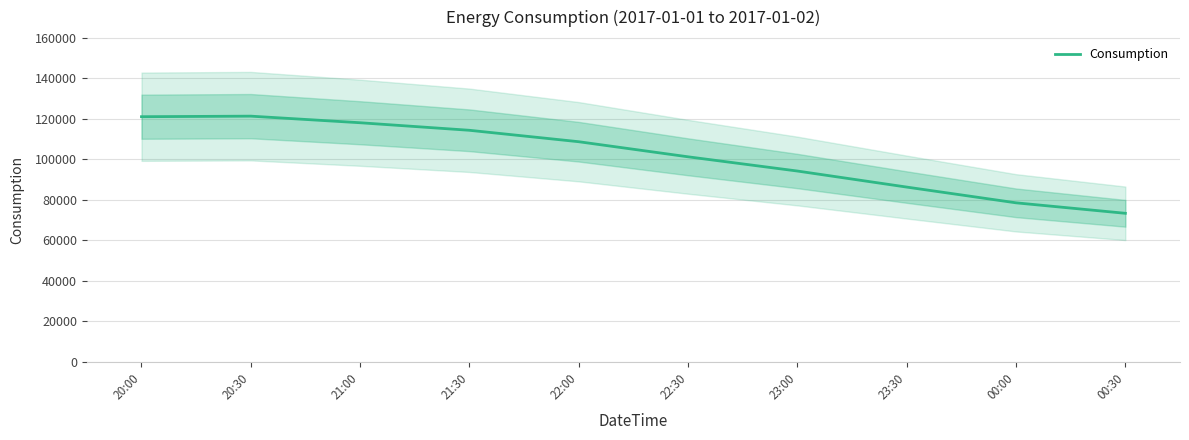

True or false: the data shows 114276.5 at 21:30.

True